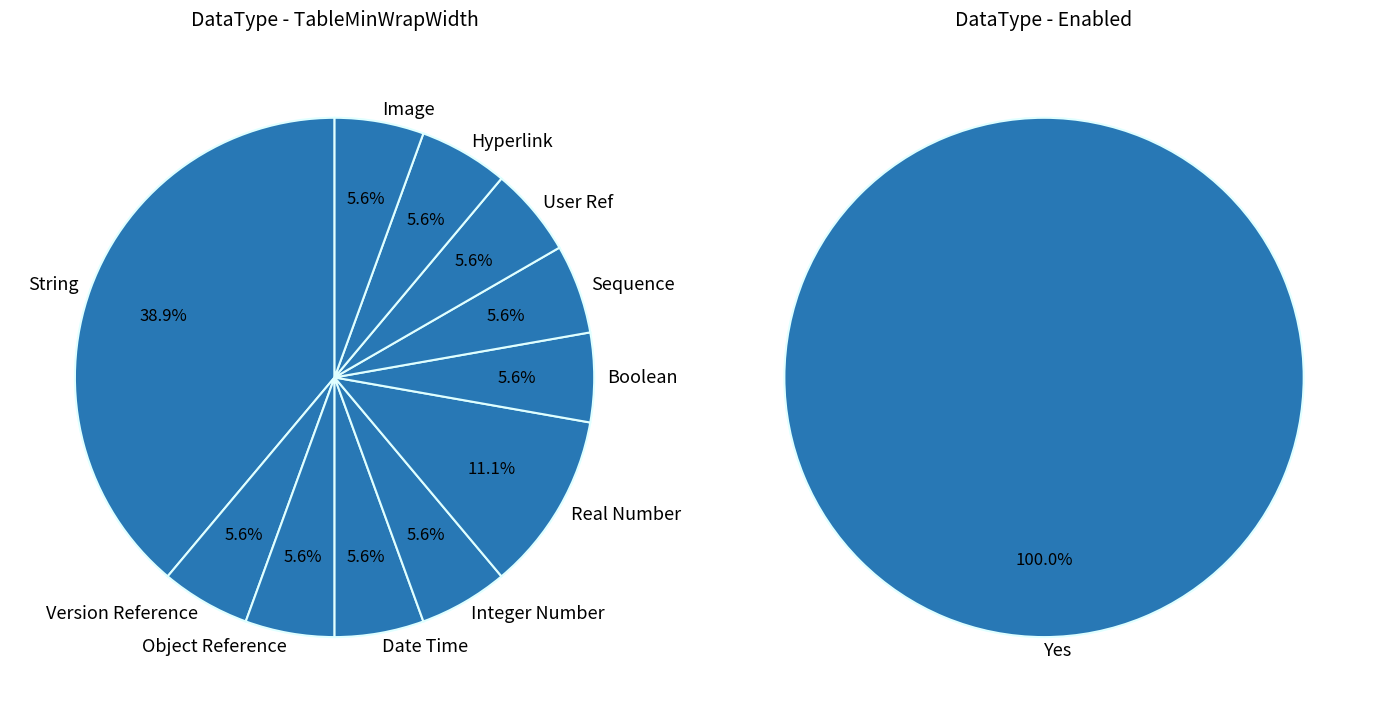

How many segments does this pie chart have?

11